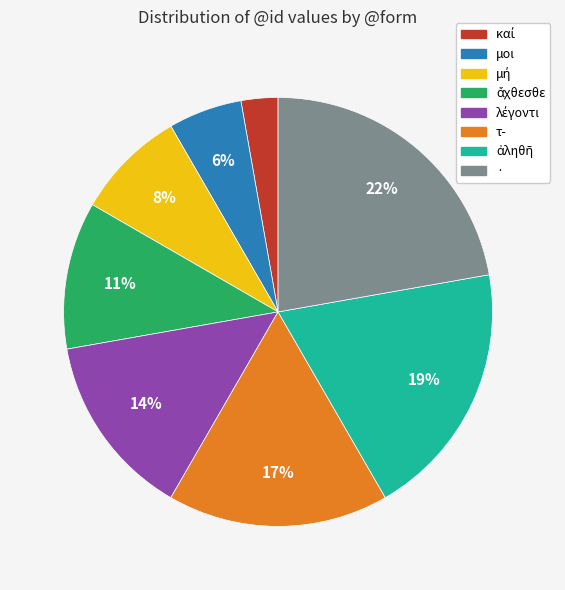

Which slice is the largest?

·